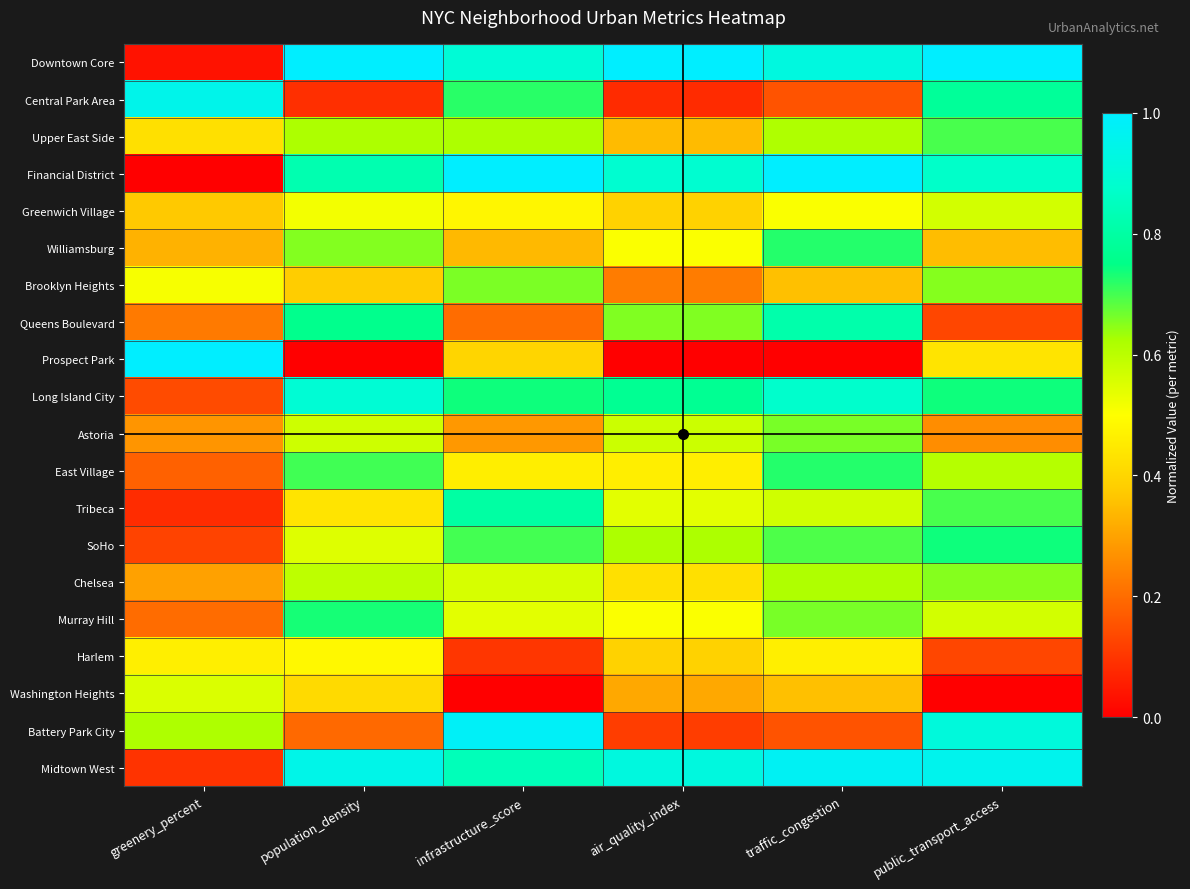

Reading right to left, extract all data points from this chart.

Downtown Core: public_transport_access=1.0	traffic_congestion=0.9	air_quality_index=1.0	infrastructure_score=0.9	population_density=1.0	greenery_percent=0.0
Central Park Area: public_transport_access=0.8	traffic_congestion=0.2	air_quality_index=0.1	infrastructure_score=0.7	population_density=0.1	greenery_percent=0.9
Upper East Side: public_transport_access=0.7	traffic_congestion=0.6	air_quality_index=0.3	infrastructure_score=0.6	population_density=0.6	greenery_percent=0.4
Financial District: public_transport_access=0.9	traffic_congestion=1.0	air_quality_index=0.9	infrastructure_score=1.0	population_density=0.8	greenery_percent=0.0
Greenwich Village: public_transport_access=0.6	traffic_congestion=0.5	air_quality_index=0.4	infrastructure_score=0.5	population_density=0.5	greenery_percent=0.4
Williamsburg: public_transport_access=0.3	traffic_congestion=0.7	air_quality_index=0.5	infrastructure_score=0.3	population_density=0.7	greenery_percent=0.3
Brooklyn Heights: public_transport_access=0.7	traffic_congestion=0.4	air_quality_index=0.2	infrastructure_score=0.7	population_density=0.4	greenery_percent=0.5
Queens Boulevard: public_transport_access=0.1	traffic_congestion=0.8	air_quality_index=0.7	infrastructure_score=0.2	population_density=0.8	greenery_percent=0.2
Prospect Park: public_transport_access=0.4	traffic_congestion=0.0	air_quality_index=0.0	infrastructure_score=0.4	population_density=0.0	greenery_percent=1.0
Long Island City: public_transport_access=0.7	traffic_congestion=0.9	air_quality_index=0.8	infrastructure_score=0.7	population_density=0.9	greenery_percent=0.1
Astoria: public_transport_access=0.3	traffic_congestion=0.7	air_quality_index=0.6	infrastructure_score=0.3	population_density=0.6	greenery_percent=0.3
East Village: public_transport_access=0.6	traffic_congestion=0.7	air_quality_index=0.5	infrastructure_score=0.5	population_density=0.7	greenery_percent=0.2
Tribeca: public_transport_access=0.7	traffic_congestion=0.6	air_quality_index=0.5	infrastructure_score=0.8	population_density=0.4	greenery_percent=0.1
SoHo: public_transport_access=0.7	traffic_congestion=0.7	air_quality_index=0.6	infrastructure_score=0.7	population_density=0.5	greenery_percent=0.1
Chelsea: public_transport_access=0.7	traffic_congestion=0.6	air_quality_index=0.4	infrastructure_score=0.6	population_density=0.6	greenery_percent=0.3
Murray Hill: public_transport_access=0.6	traffic_congestion=0.7	air_quality_index=0.5	infrastructure_score=0.5	population_density=0.7	greenery_percent=0.2
Harlem: public_transport_access=0.1	traffic_congestion=0.5	air_quality_index=0.4	infrastructure_score=0.1	population_density=0.5	greenery_percent=0.5
Washington Heights: public_transport_access=0.0	traffic_congestion=0.4	air_quality_index=0.3	infrastructure_score=0.0	population_density=0.4	greenery_percent=0.6
Battery Park City: public_transport_access=0.9	traffic_congestion=0.2	air_quality_index=0.1	infrastructure_score=1.0	population_density=0.2	greenery_percent=0.6
Midtown West: public_transport_access=1.0	traffic_congestion=1.0	air_quality_index=0.9	infrastructure_score=0.8	population_density=0.9	greenery_percent=0.1